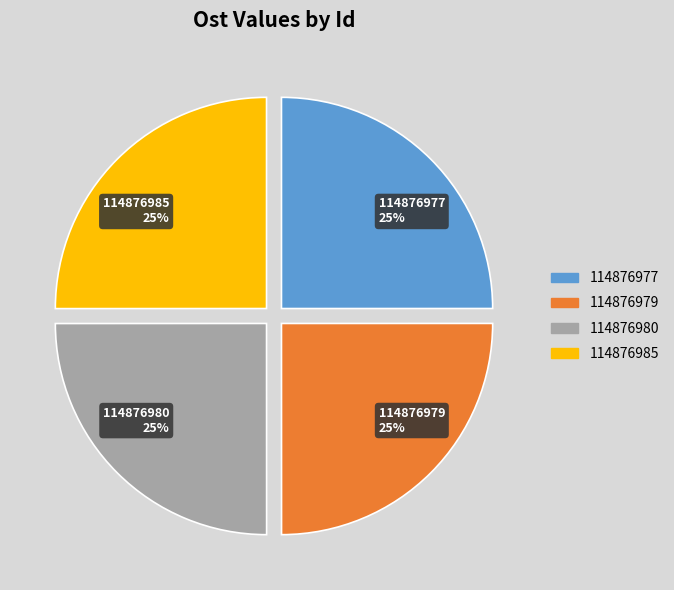

How many slices are in this pie chart?

4